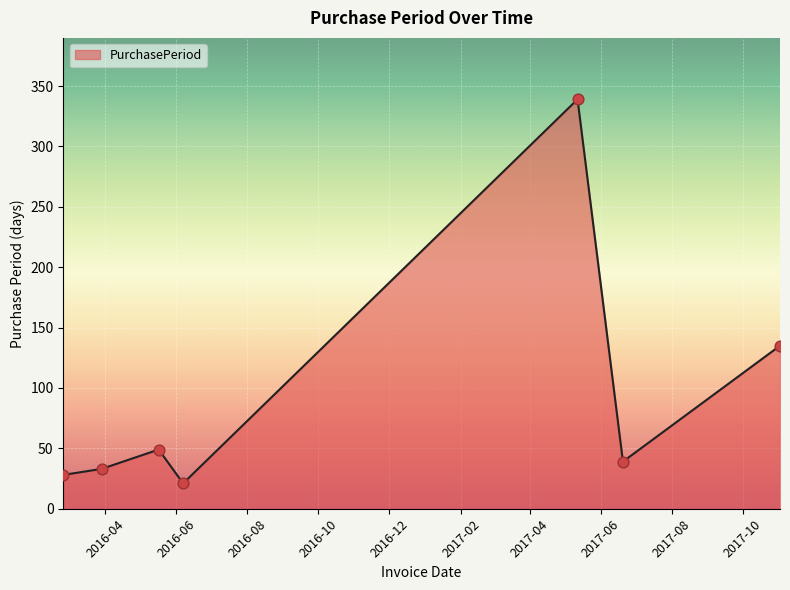

True or false: there are more than 1 points higher than both neighbors.

True